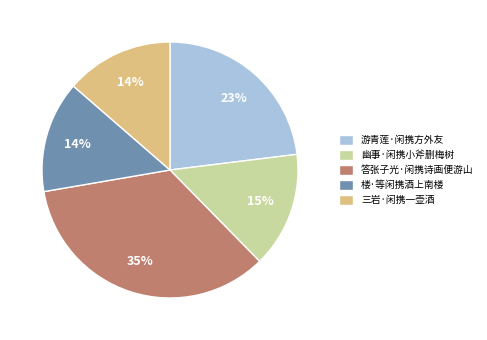

To the nearest percent, what is the average slice percentage?

20%